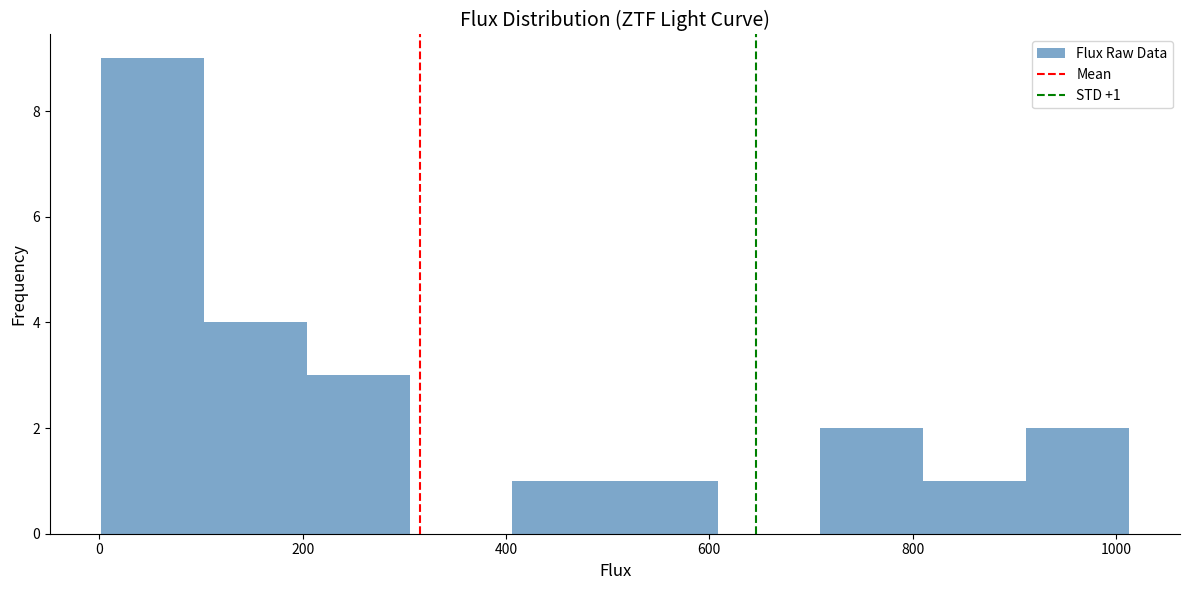

Which range on the x-axis has the tallest bar?

0 to 100